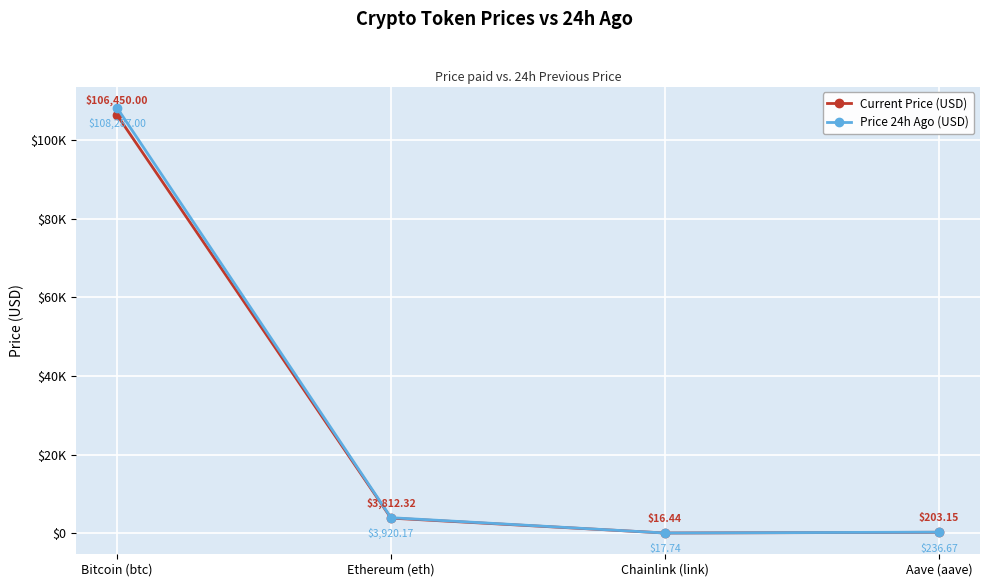

List the labels in order of Price 24h Ago (USD) value, smallest first.

Chainlink (link), Aave (aave), Ethereum (eth), Bitcoin (btc)